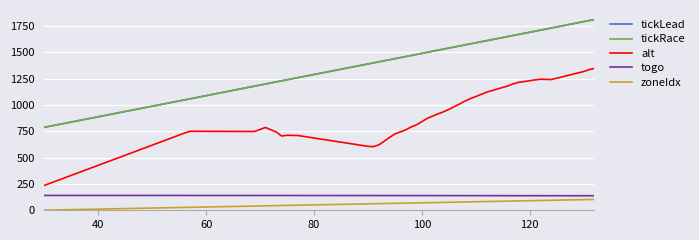

True or false: zoneIdx and tickLead intersect in this chart.

False